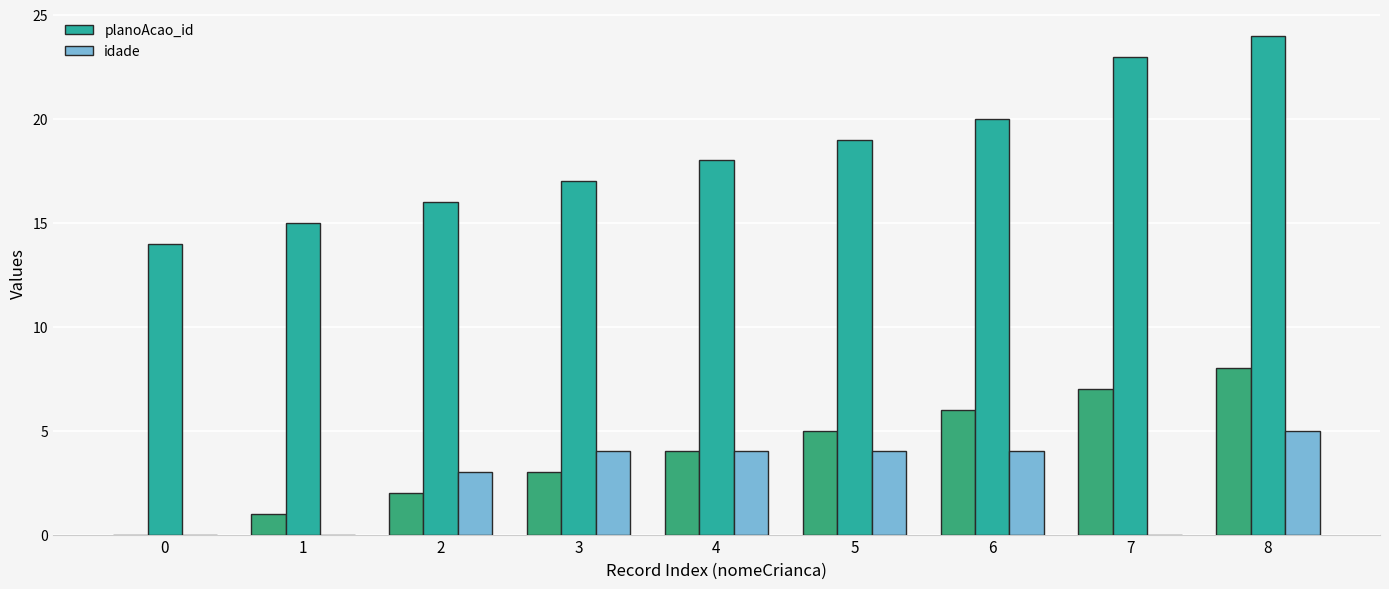

What is the value of the planoAcao_id bar at the 2nd from the left?

15